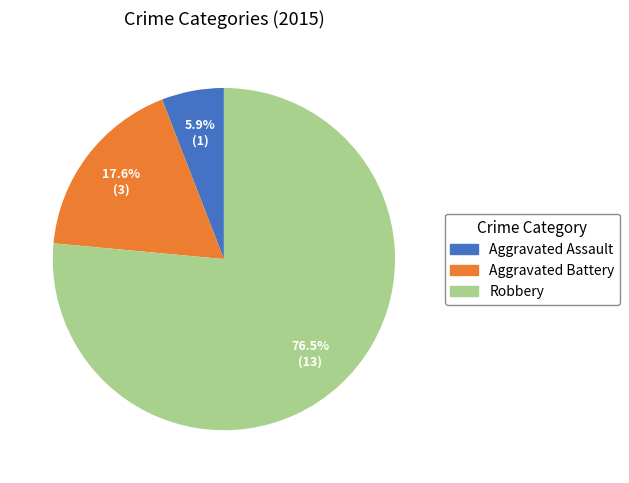

To the nearest percent, what is the combined percentage of Robbery and Aggravated Assault?

82%